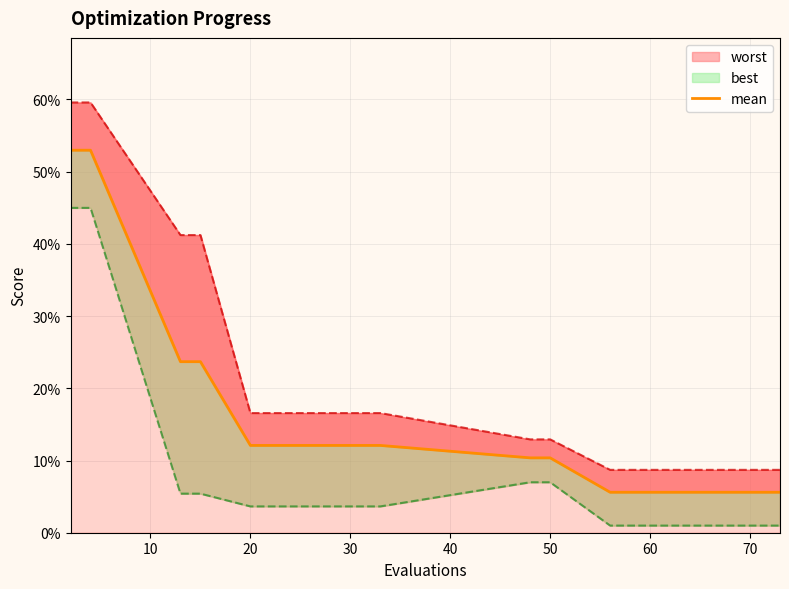

What is the label of the 12th point from the right?

30